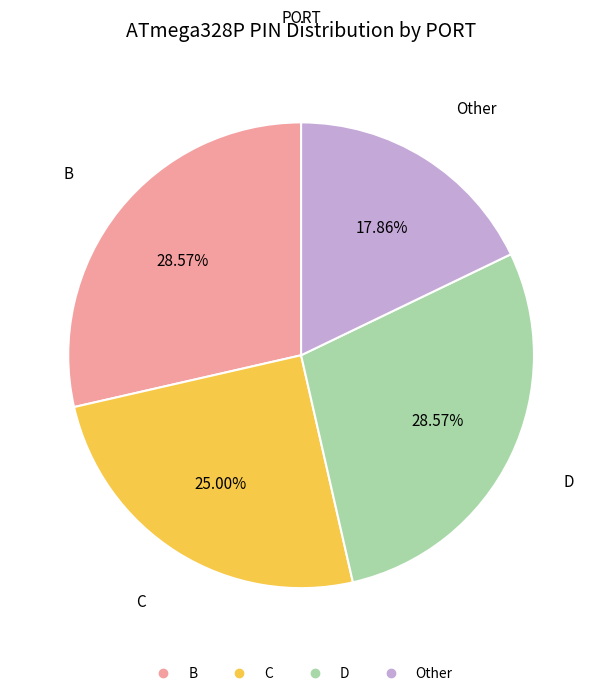

What is the ratio of the value at B to the value at Other?

1.6